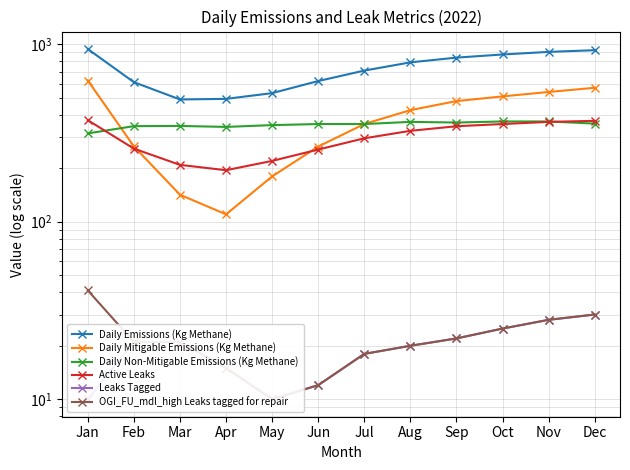

Is it true that Daily Non-Mitigable Emissions (Kg Methane) equals 367.0 at Nov?

True